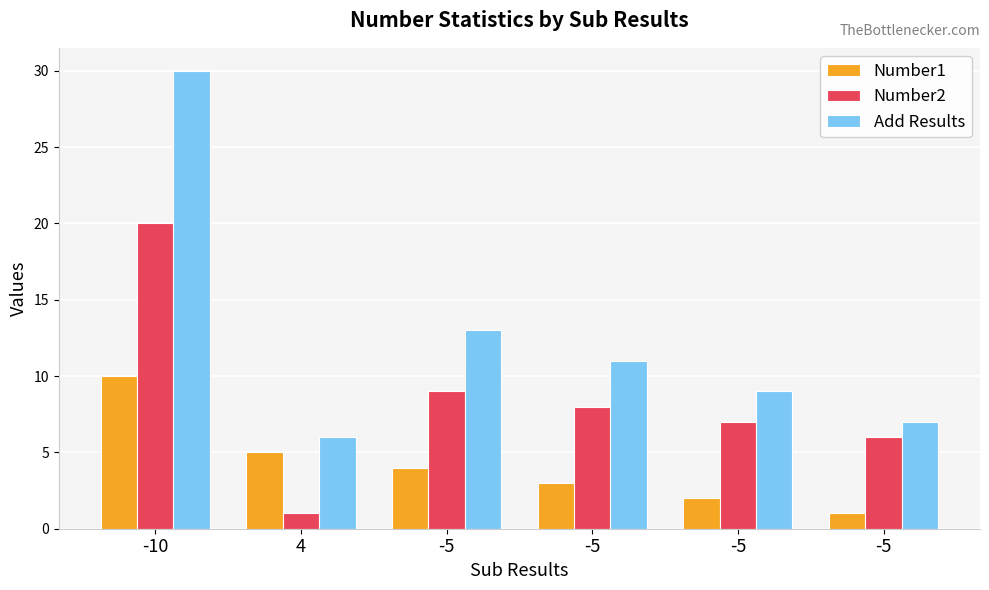

At 4, list the series in order from largest to smallest.

Add Results, Number1, Number2